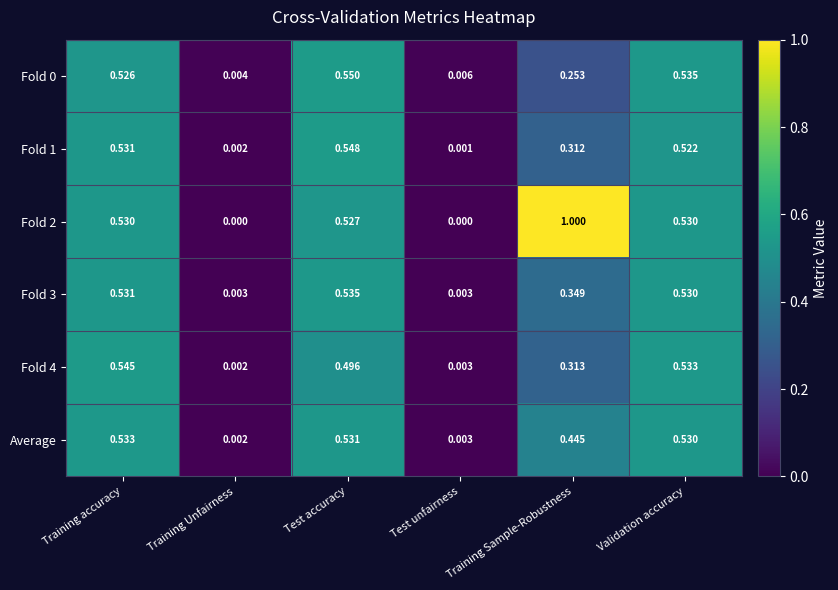

Is the value of Fold 0 at Training Sample-Robustness greater than the value of Average at Test unfairness?

Yes